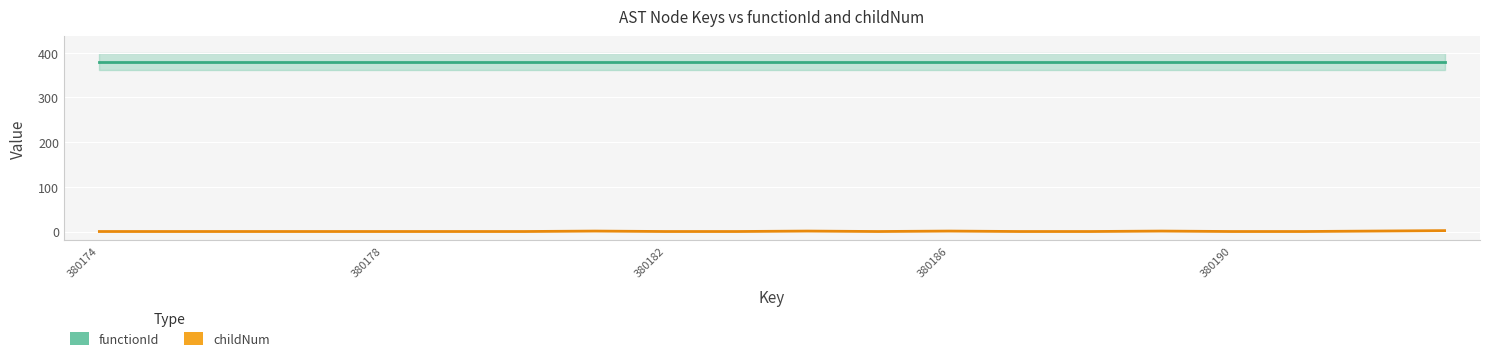

List the labels in order of value, largest first.

380193, 380181, 380184, 380186, 380189, 380192, 380174, 380175, 380176, 380177, 380178, 380179, 380180, 380182, 380183, 380185, 380187, 380188, 380190, 380191